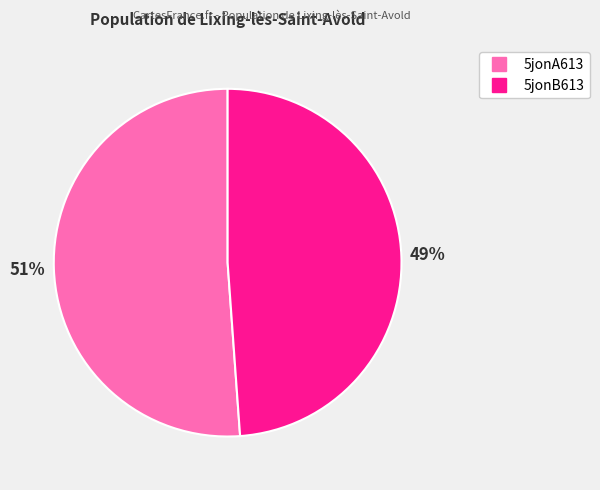

How many segments does this pie chart have?

2